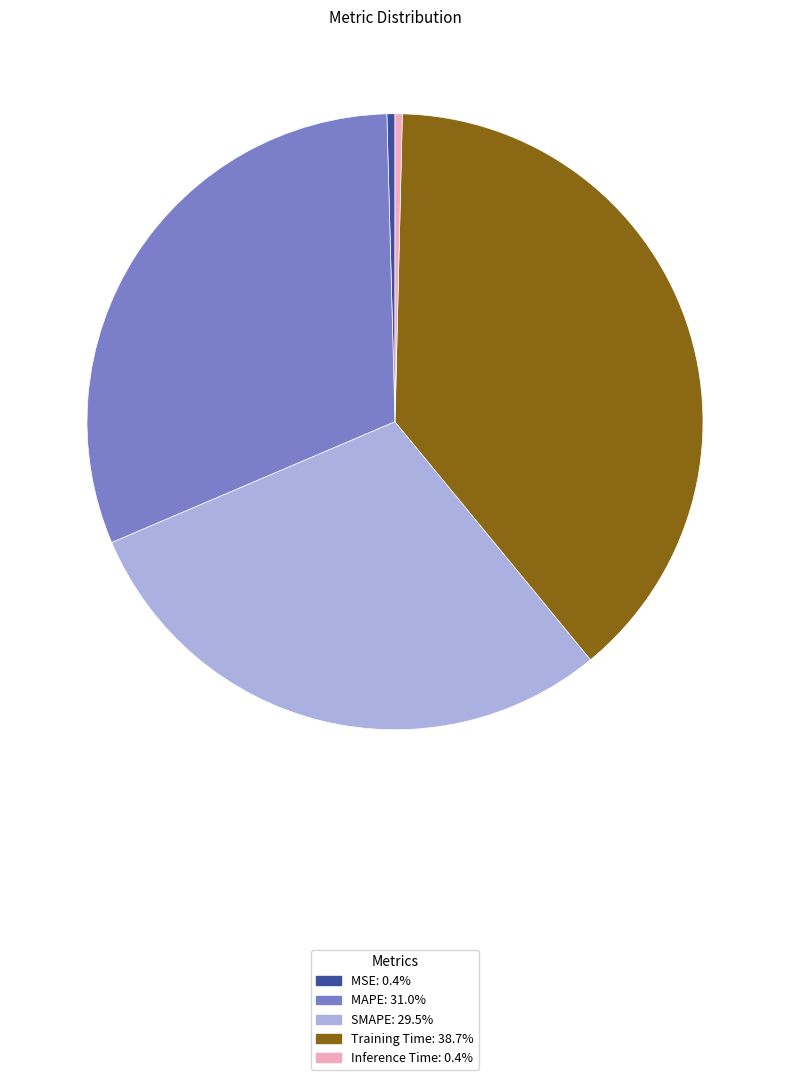

Which has a higher value, MSE or Training Time?

Training Time